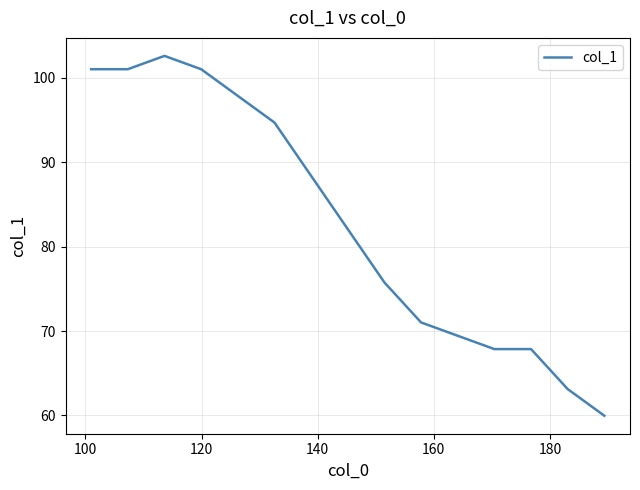

How many data points does each series have?

15